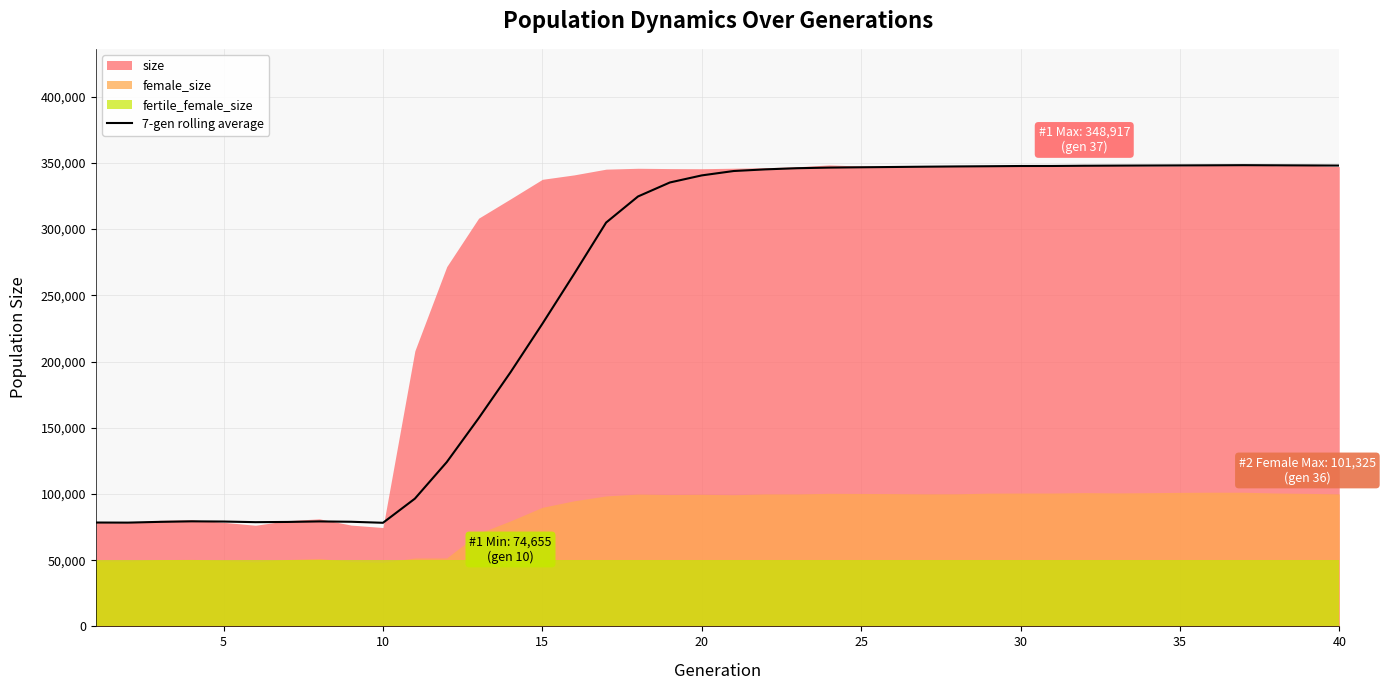

What is the highest value of the 7-gen rolling average series?

348299.1